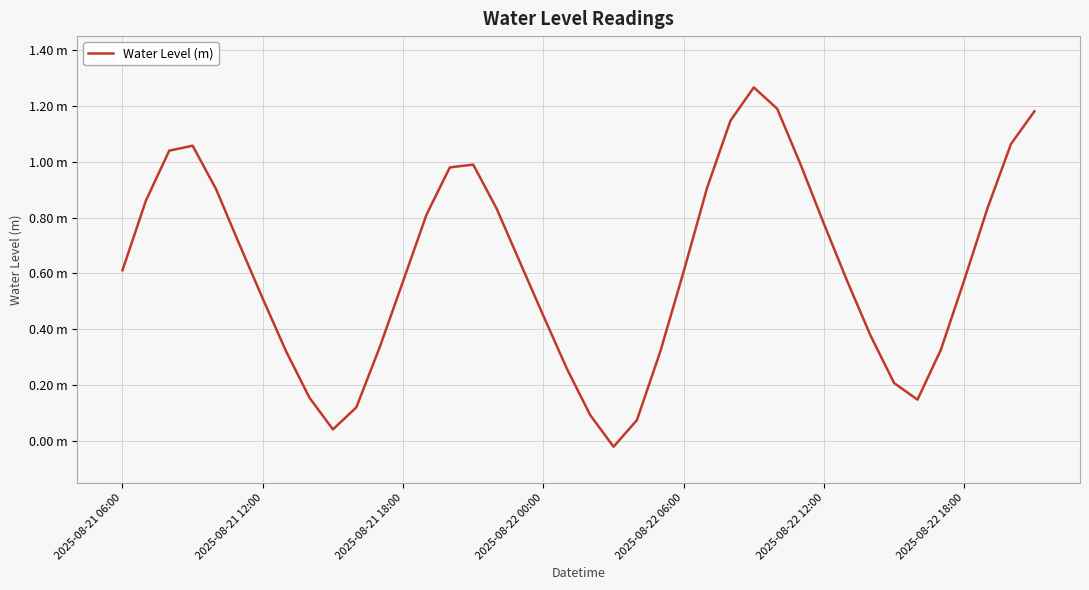

Is this an area chart (filled region under the line)?

No